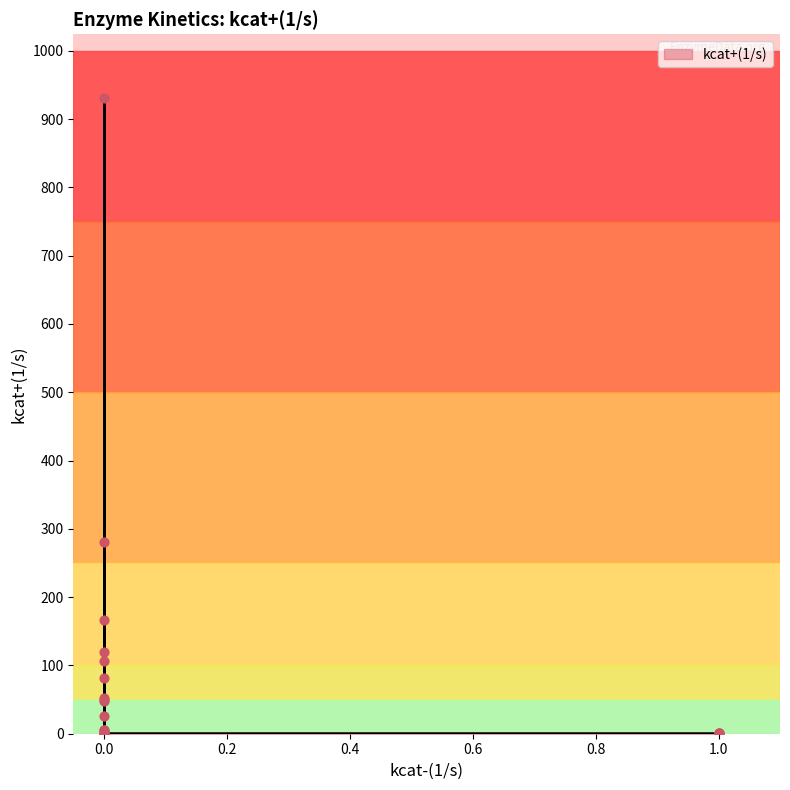

At how many categories does at least one series exceed 680?

1